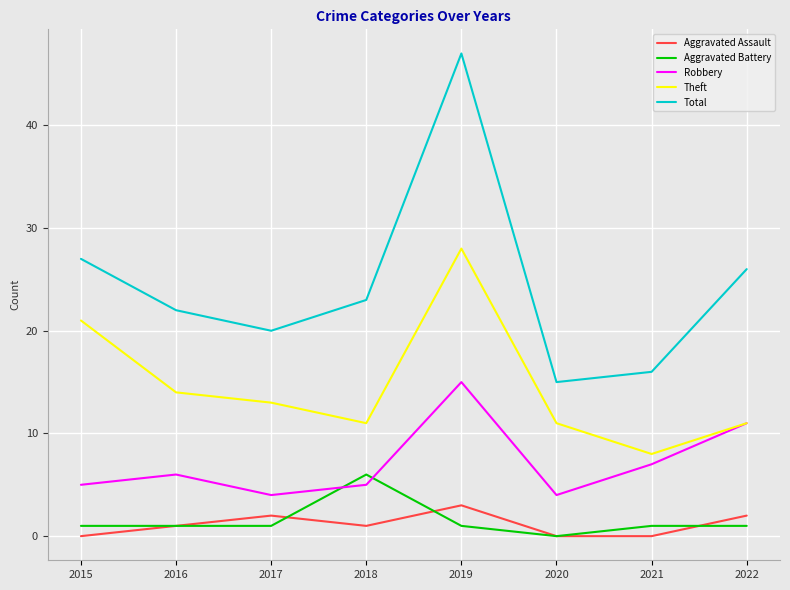

Which series has the largest total across all categories?

Total